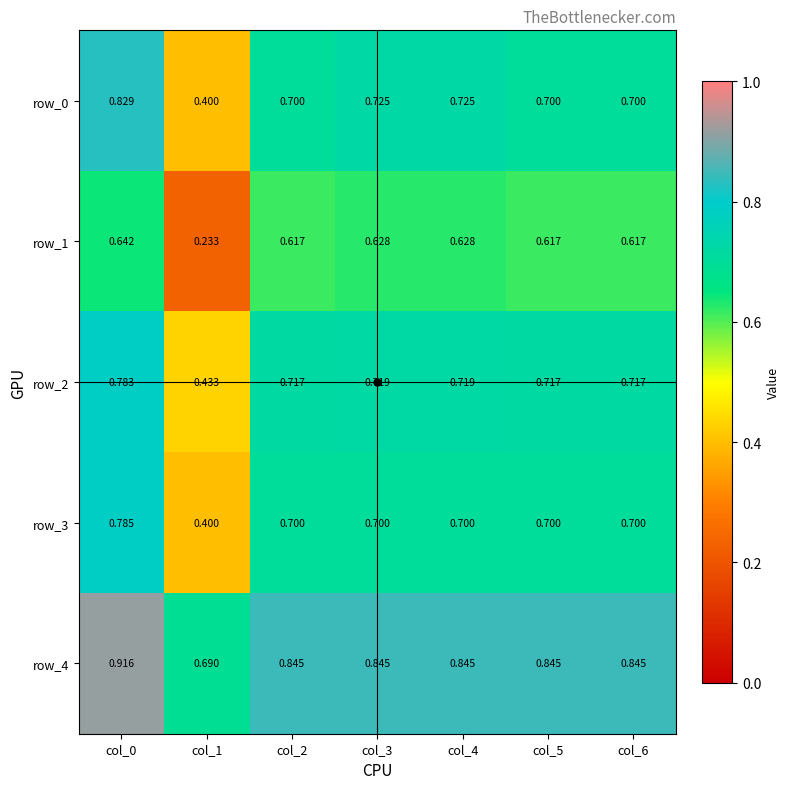

Is the value of row_2 at col_5 greater than the value of row_0 at col_1?

Yes